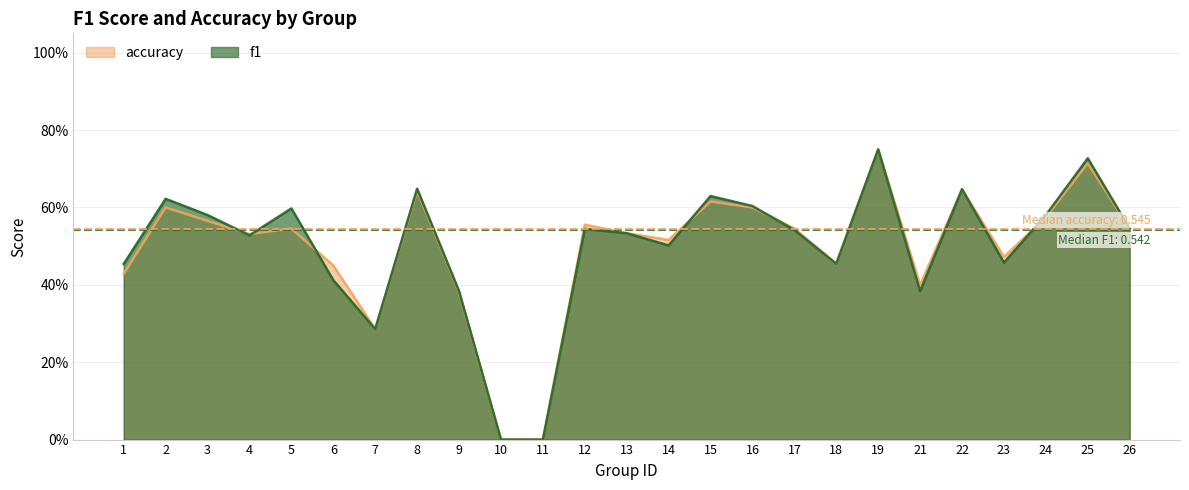

How many intersections are there between f1 and accuracy?

6